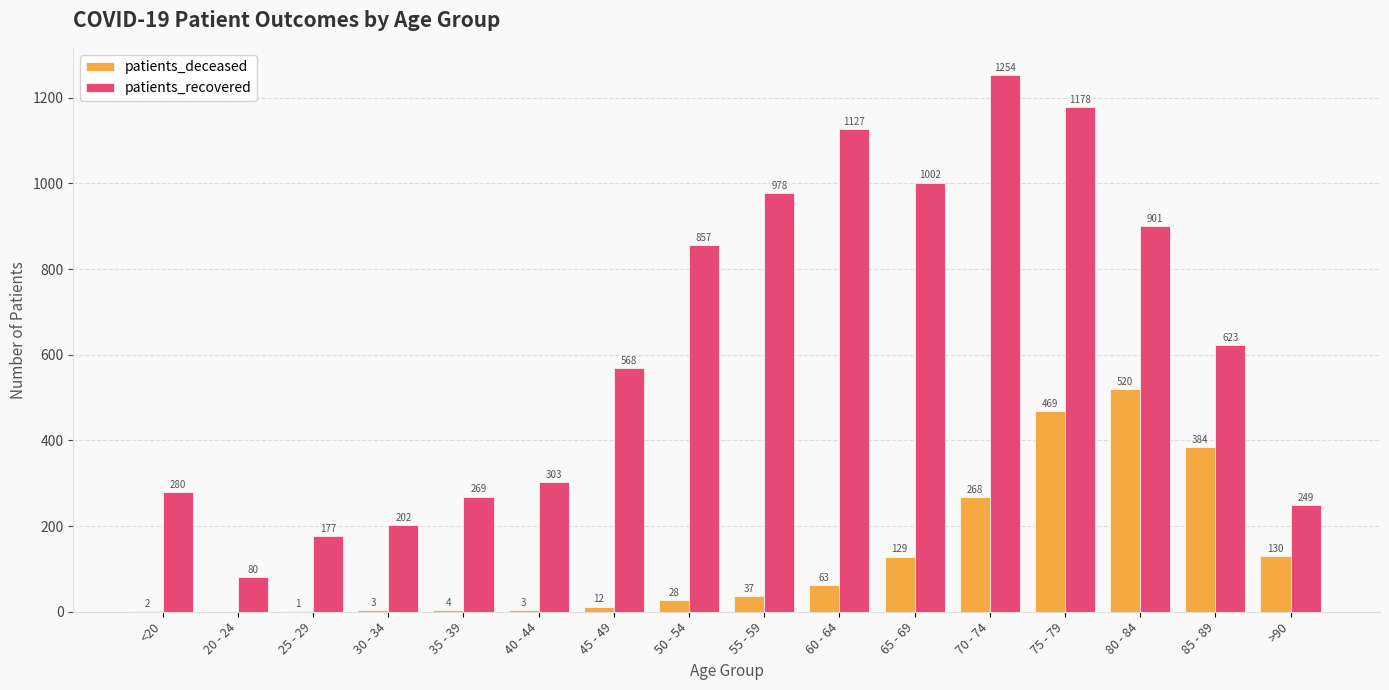

How many categories are shown in the chart?

16